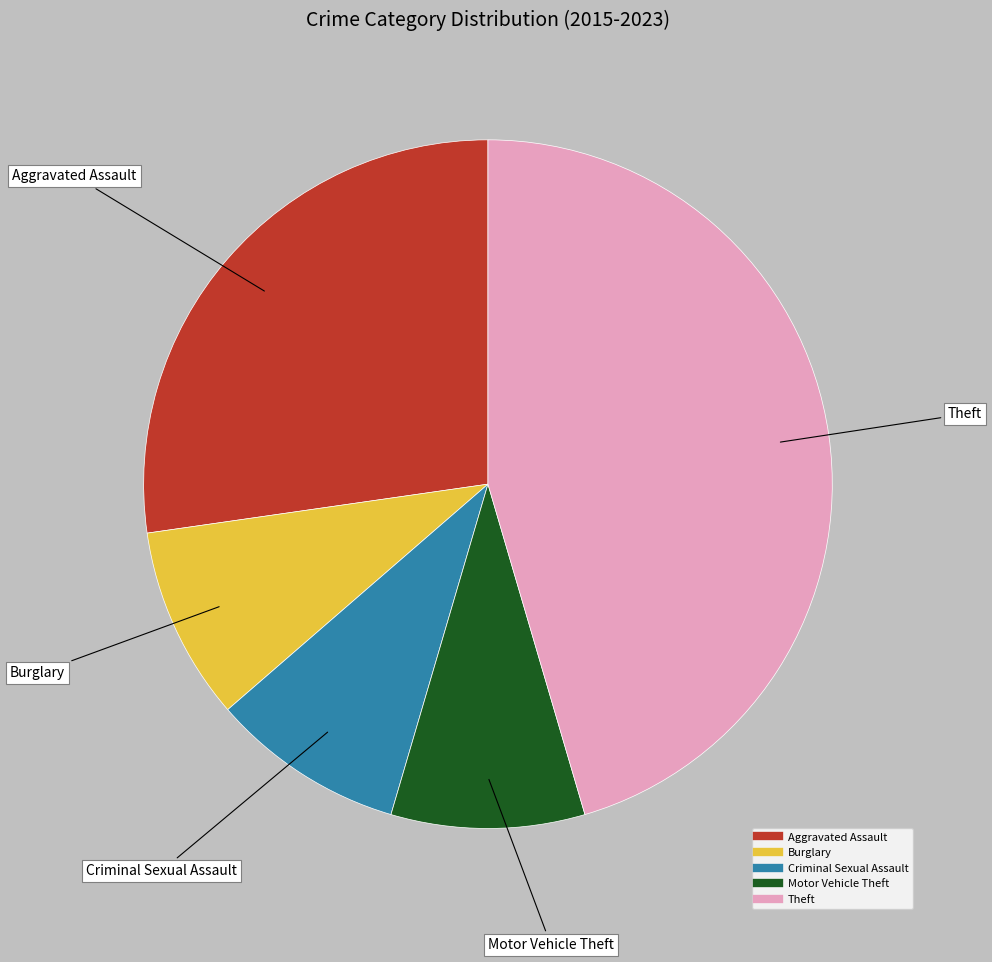

Combined, do Aggravated Assault and Criminal Sexual Assault account for over 50%?

No